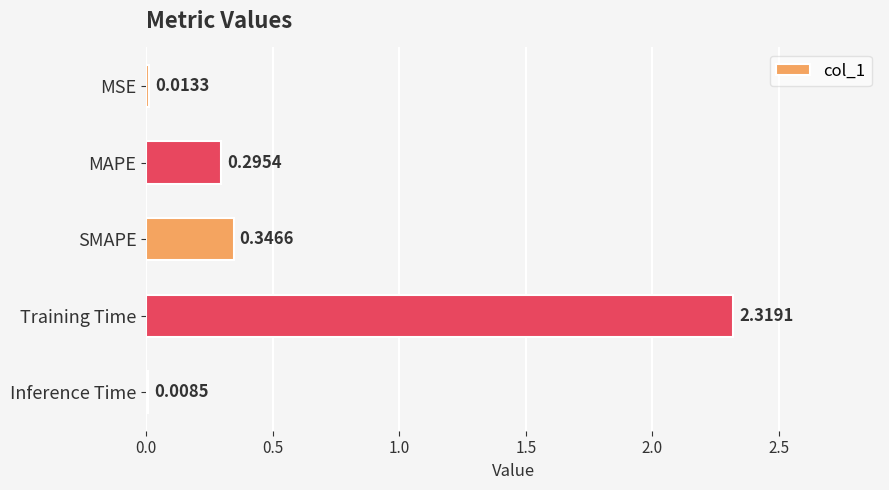

At which category does the chart reach its peak across all series?

Training Time